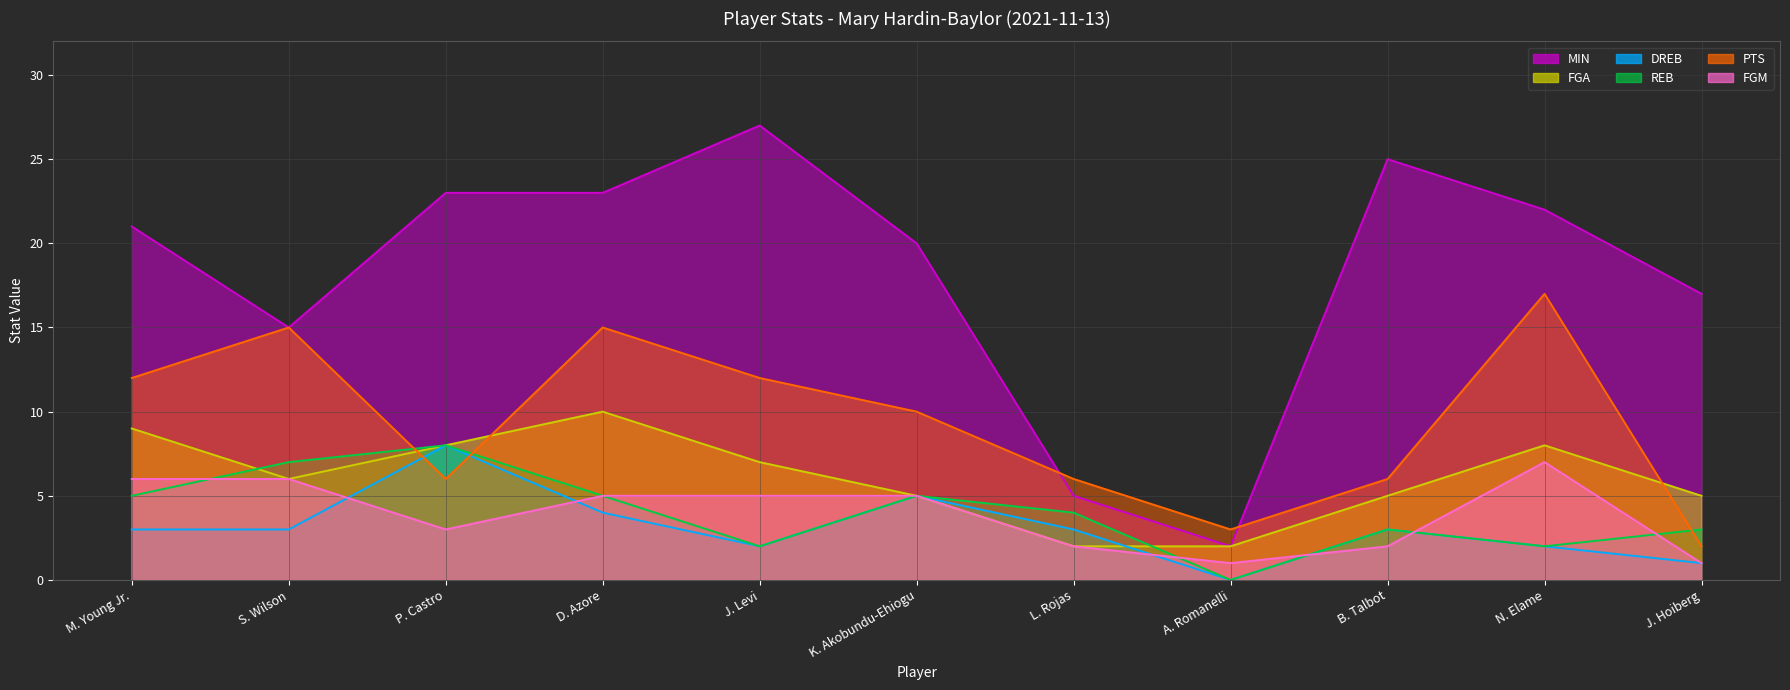

At D. Azore, list the series in order from smallest to largest.

DREB, REB, FGM, FGA, PTS, MIN